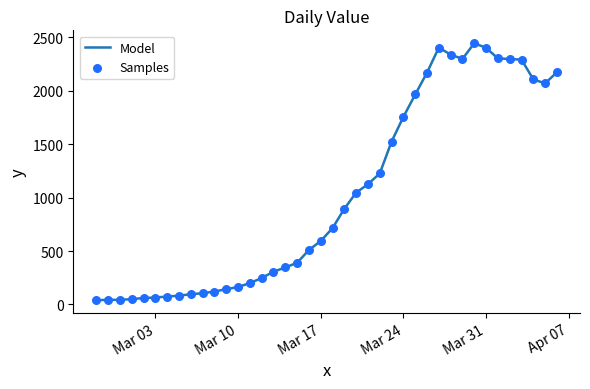

What is the greatest value displayed?

2444